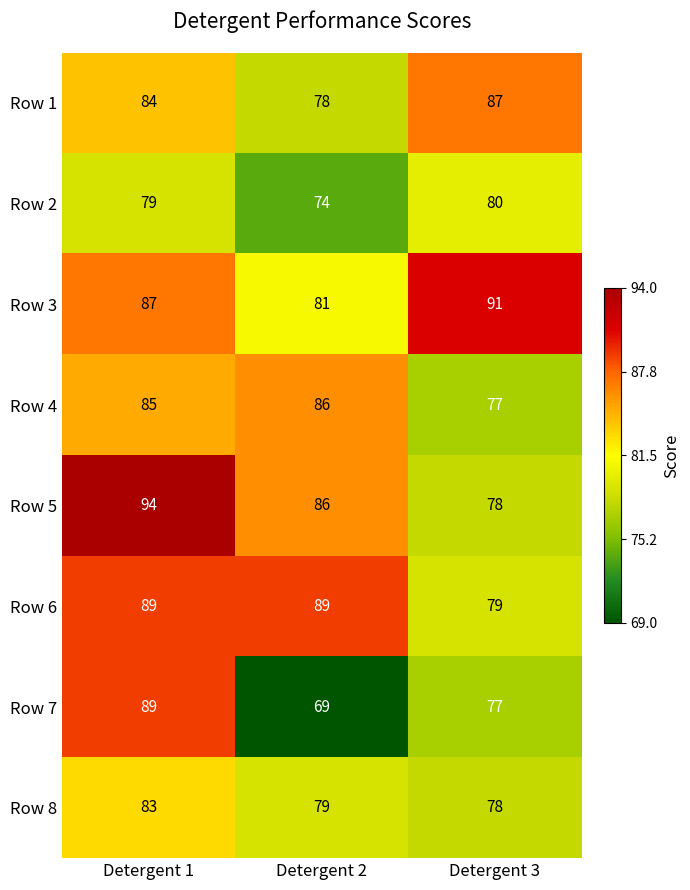

What is the difference between the maximum and minimum values in the Row 2 series?

6